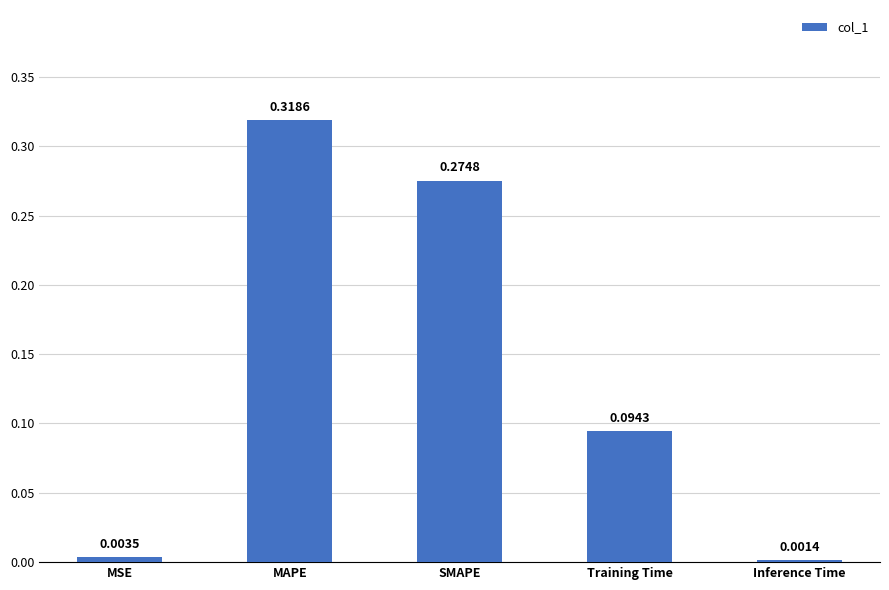

What is the sum of the values at Training Time and SMAPE?

0.4